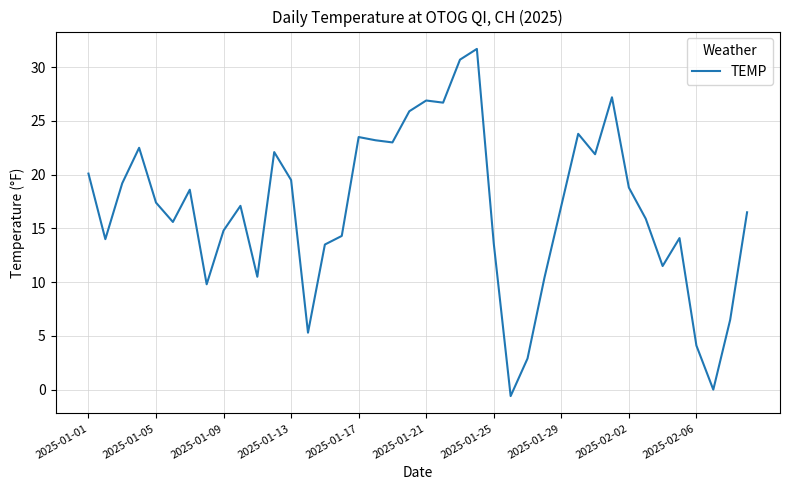

What is the greatest value displayed?

31.7